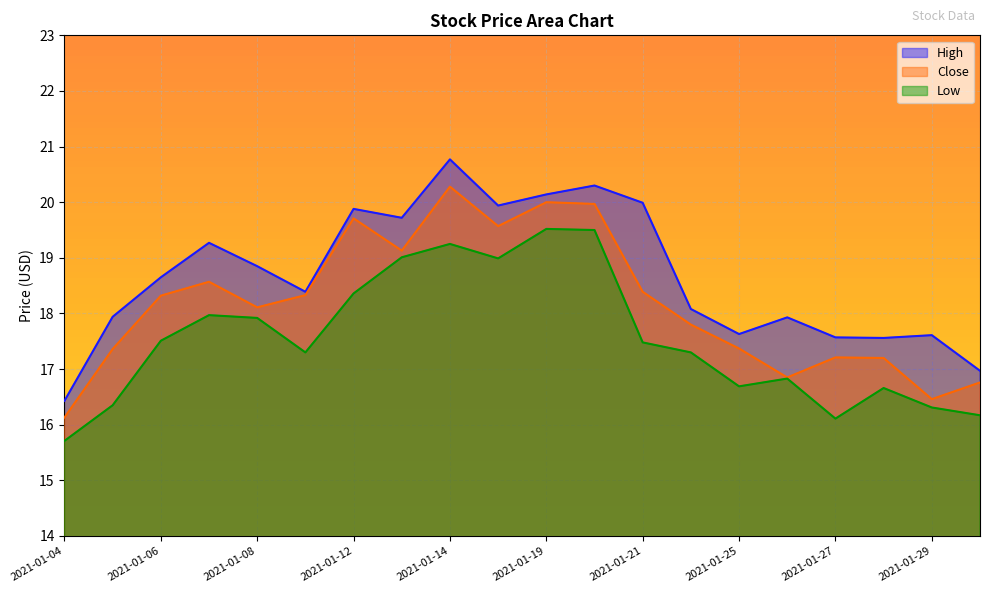

Where is the first local minimum for High?

2021-01-11